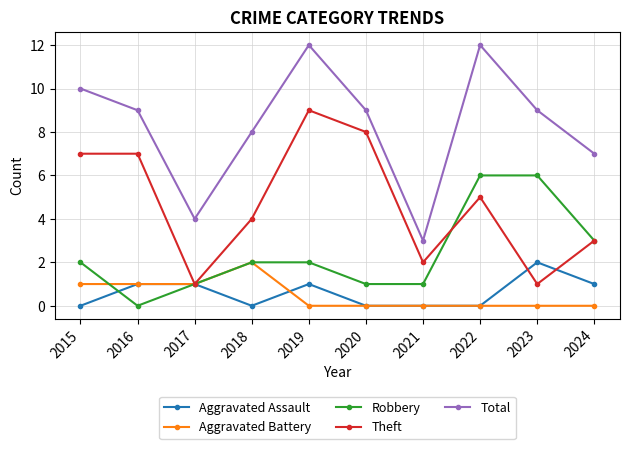

At how many categories does at least one series exceed 5?

8